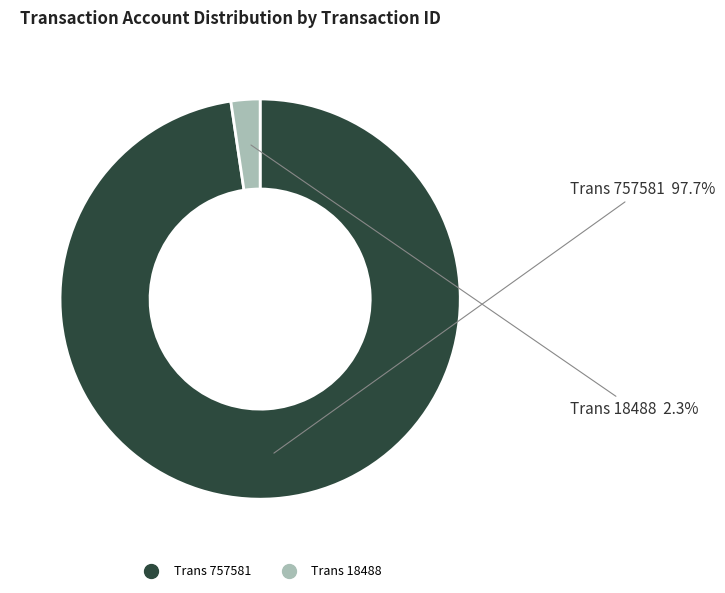

Does any single category account for the majority?

Yes